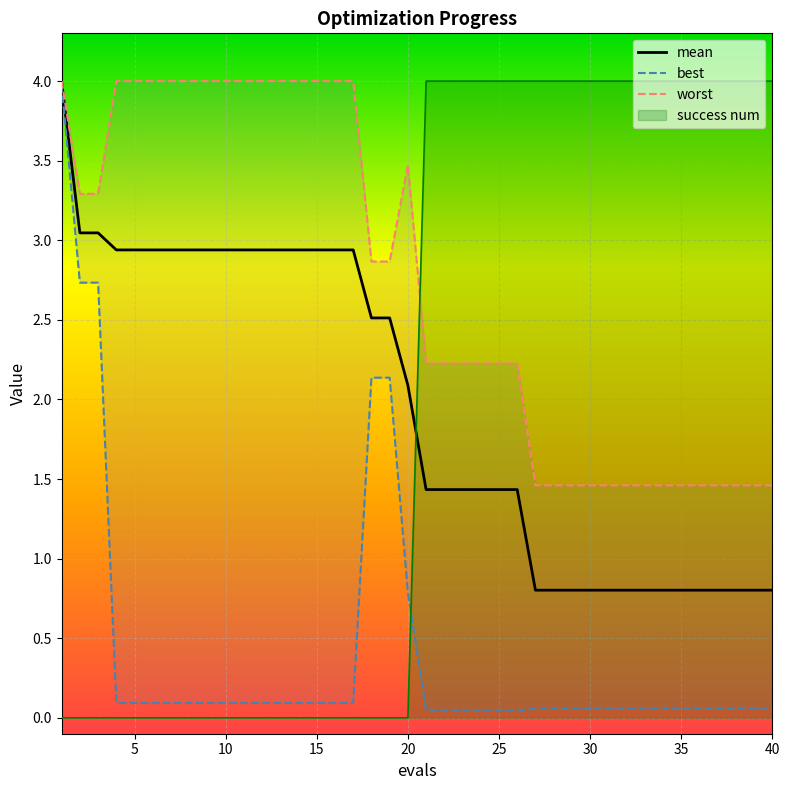

The value of worst at 38 is 2.6. True or false?

False